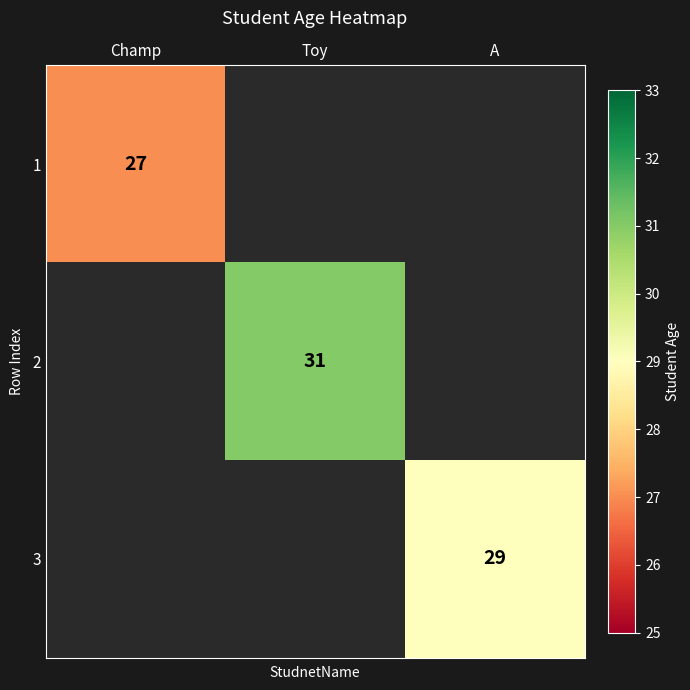

How many data points does each series have?

3